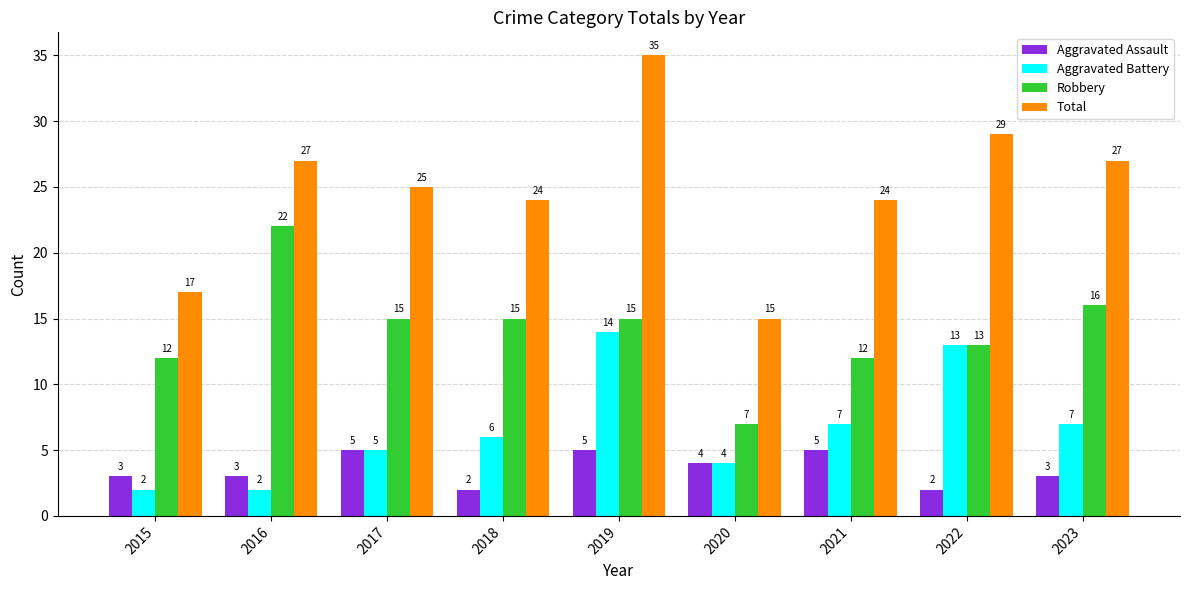

How many groups of bars are there?

9